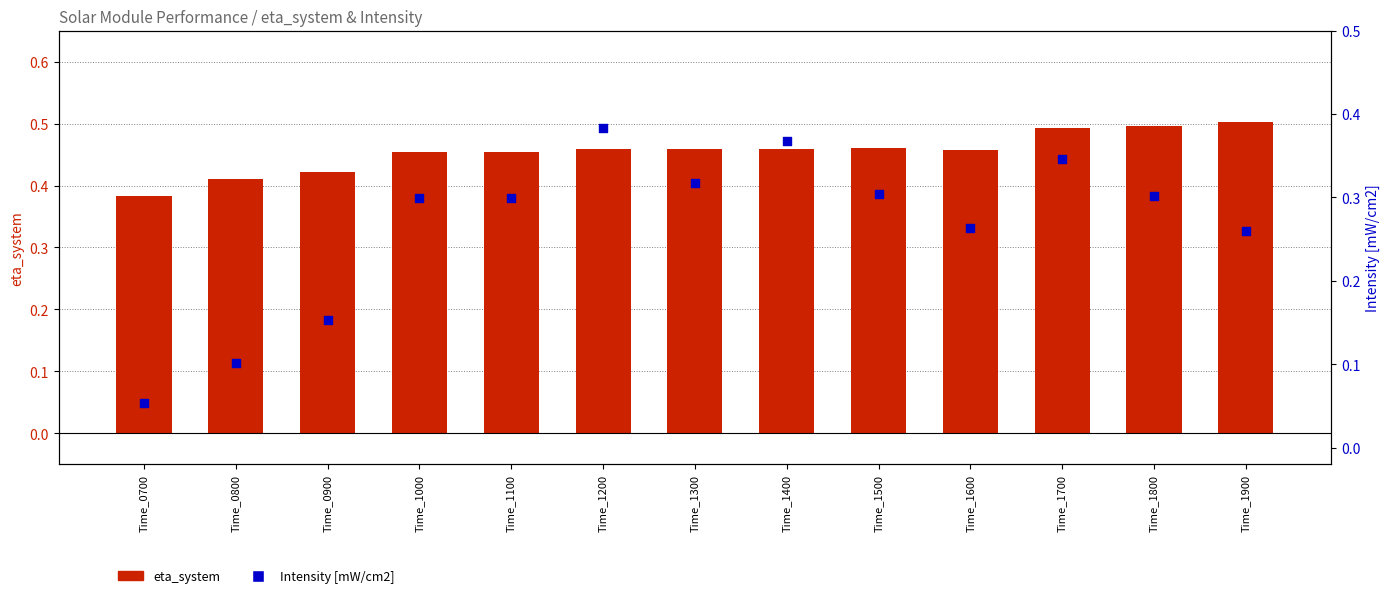

At which category is the sum across all series the highest?

Time_1200